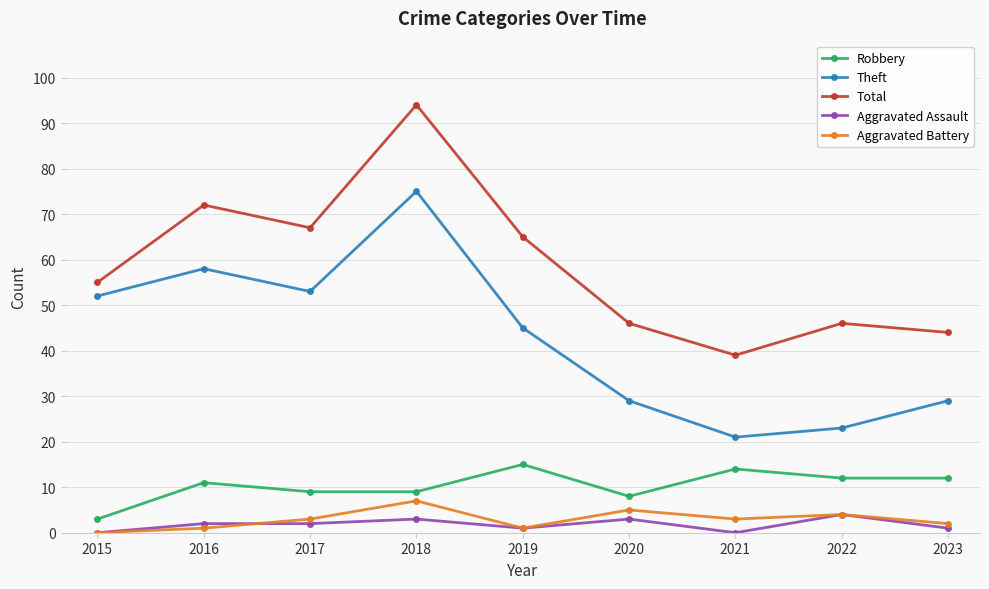

What is the value of the Total point at the 4th from the left?

94